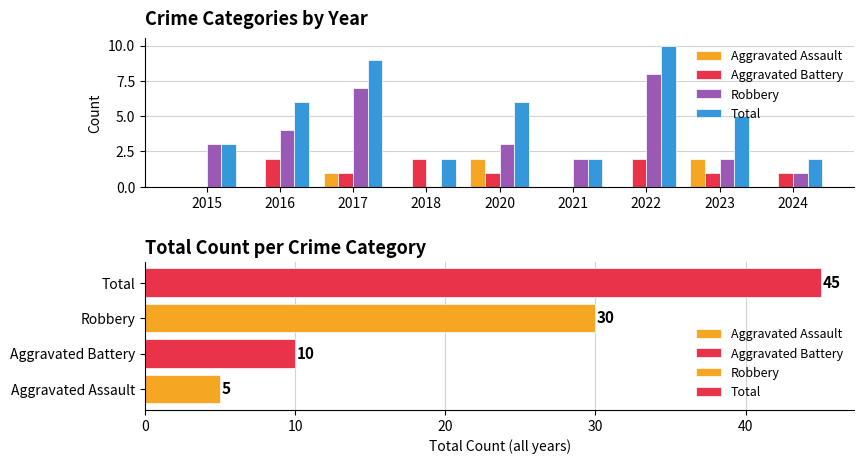

At how many categories does at least one series exceed 7?

2